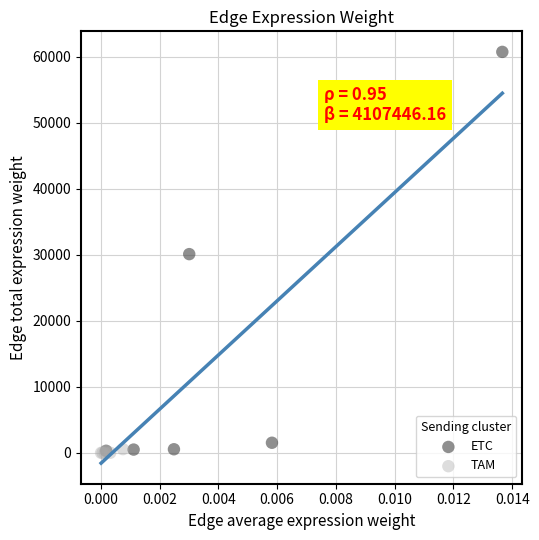

Which series contains the highest Y value?

ETC